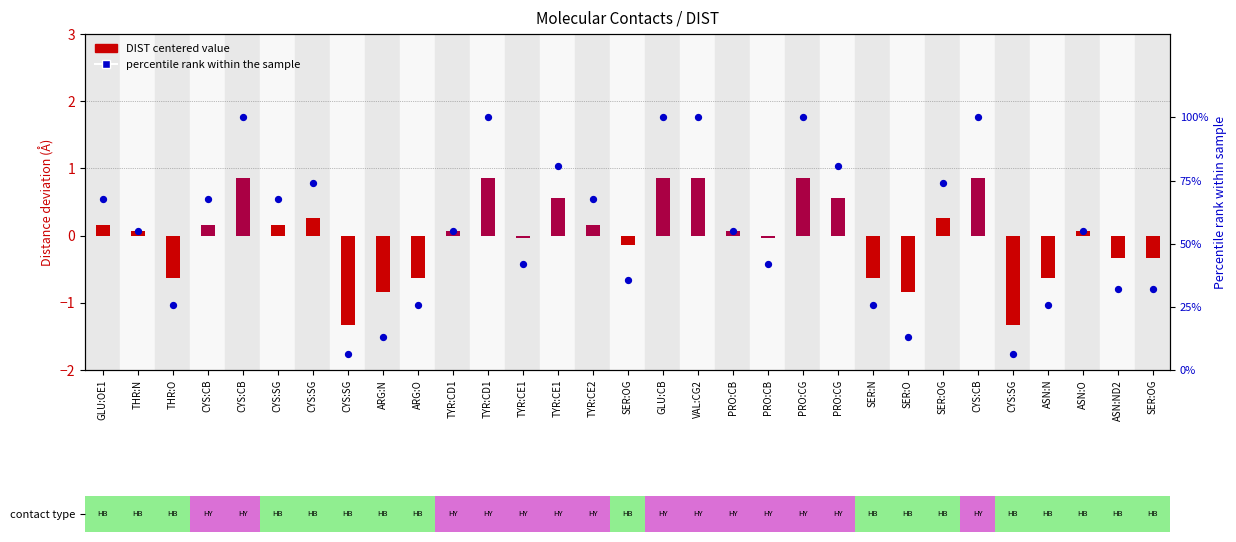

At how many categories does at least one series exceed 13?

27